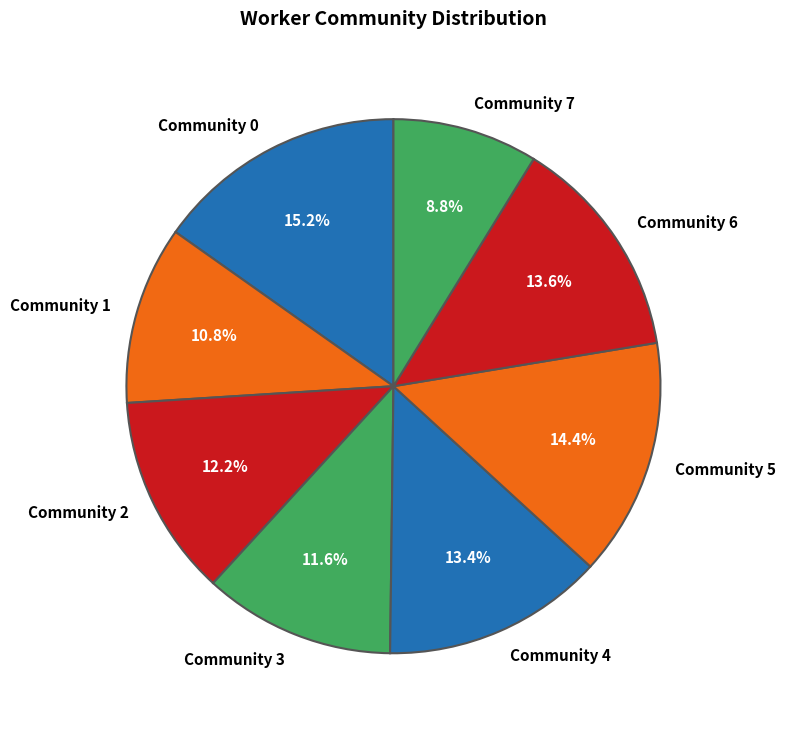

What percentage is the Community 0 slice, to the nearest percent?

15%